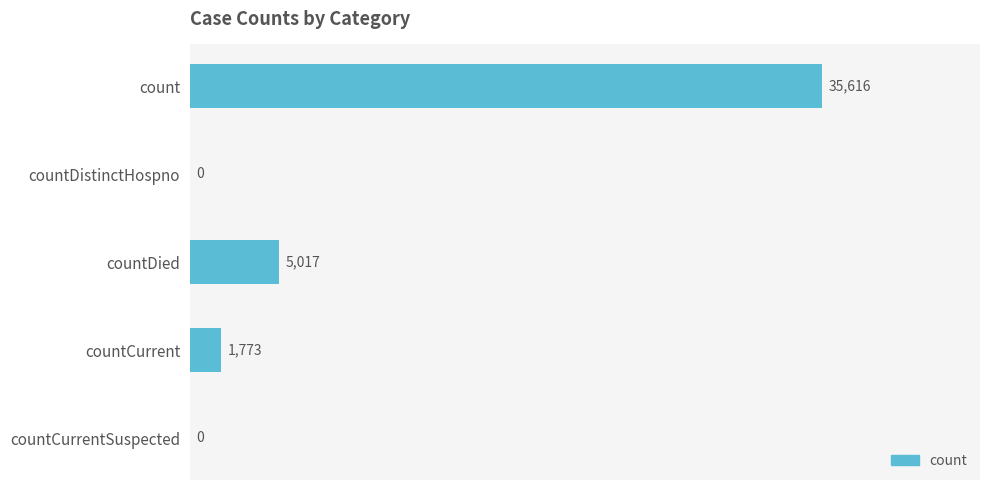

Where is the data nearest to the value 17808?

countDied